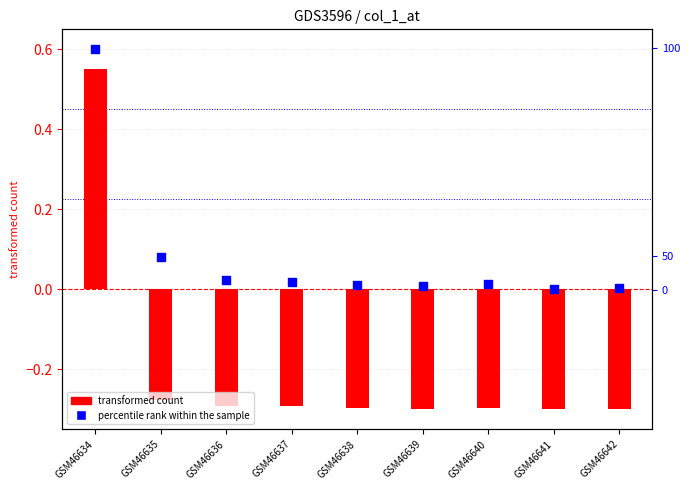

Is the value of col_19 (percentile rank) at GSM46634 greater than the value of col_1 (transformed count) at GSM46641?

Yes